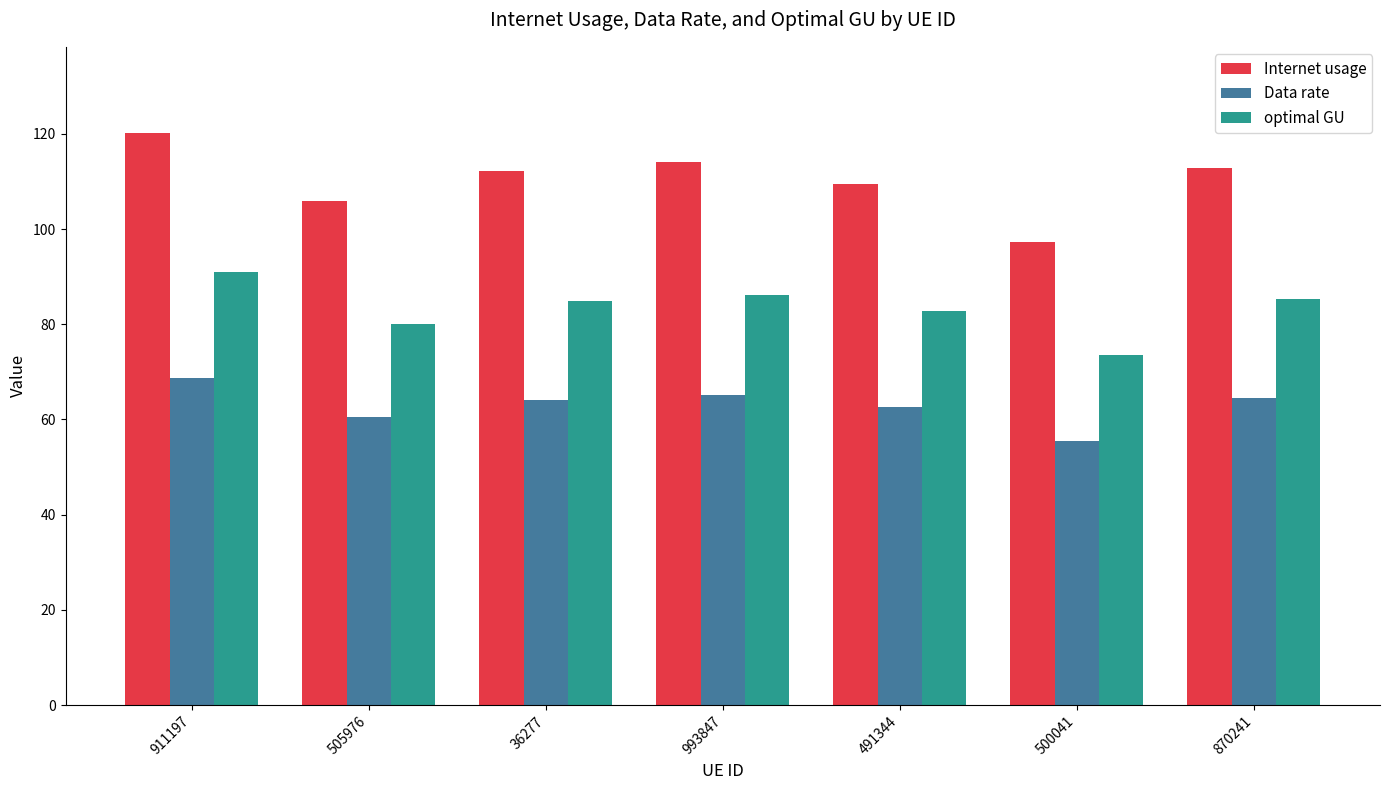

What is the maximum value shown in the chart?

120.3